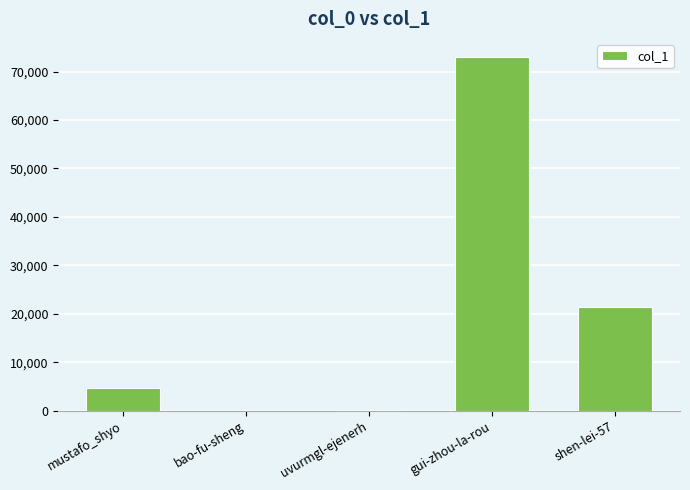

Approximately how many times larger is the value at shen-lei-57 compared to mustafo_shyo?

4.7